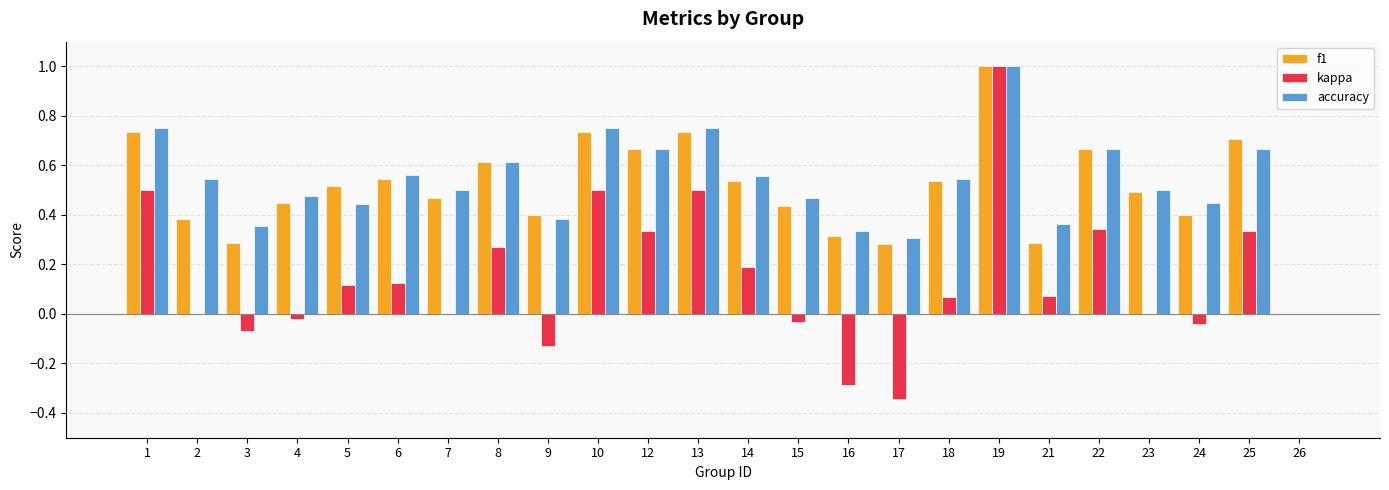

How many data points does each series have?

24